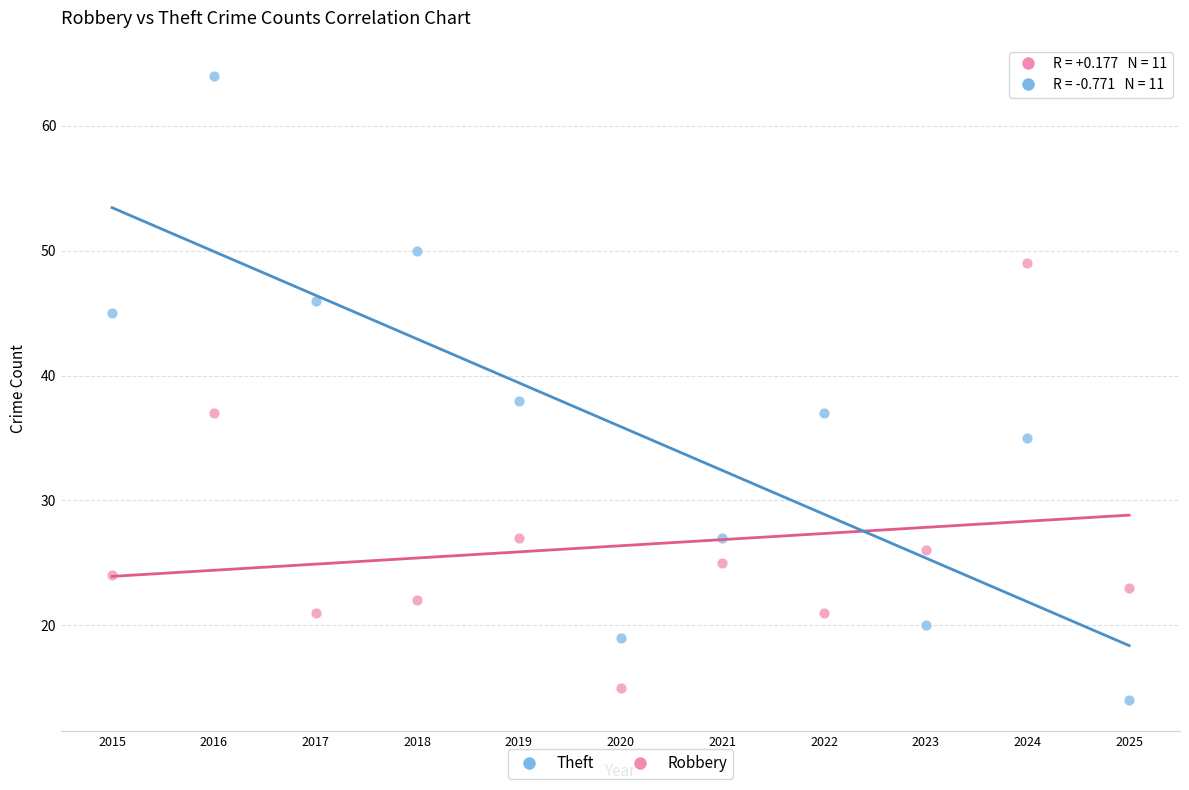

Across all series, what Y value is closest to 39?

38